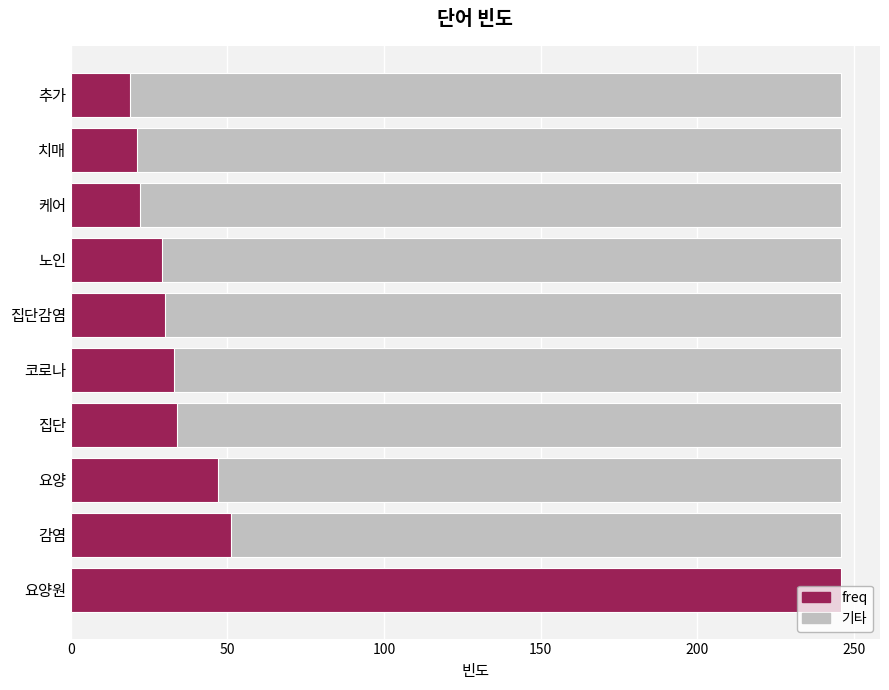

True or false: the data shows 36 at 케어.

False